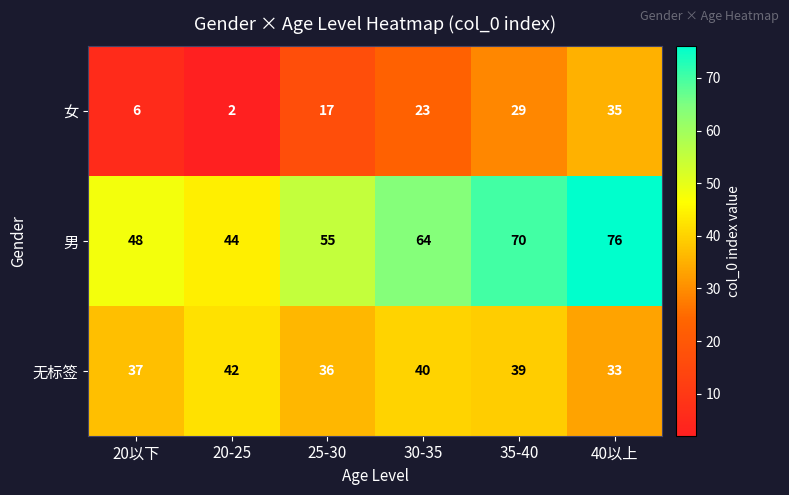

Which series changed the most between 20以下 and 35-40?

女